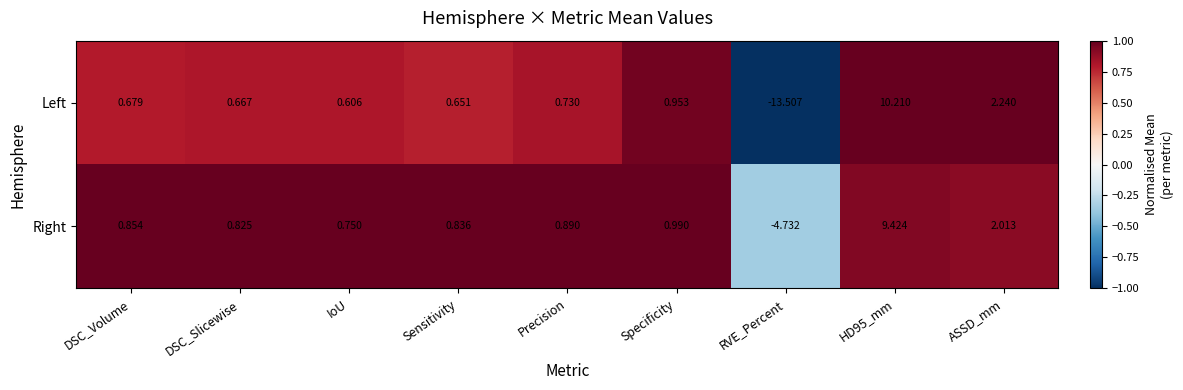

At which label is Right closest to 2?

ASSD_mm